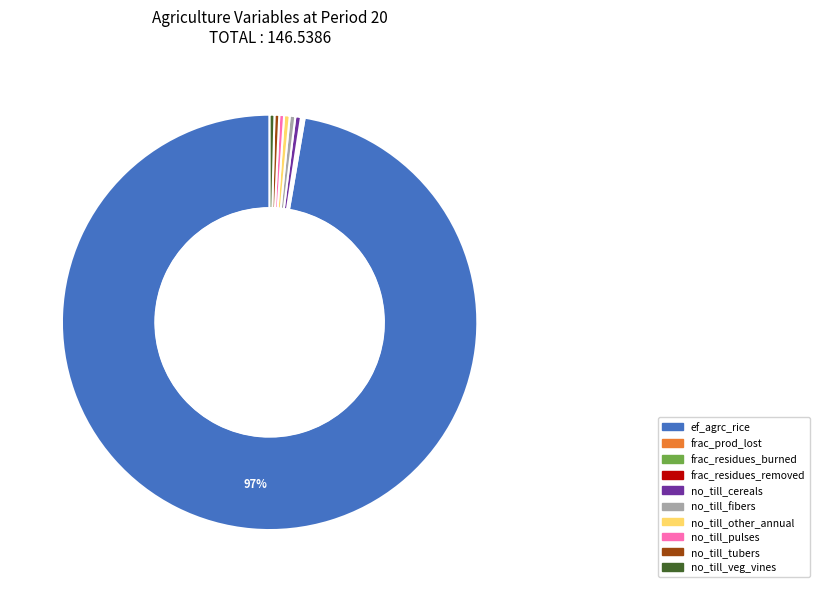

To the nearest percent, what is the average slice percentage?

10%